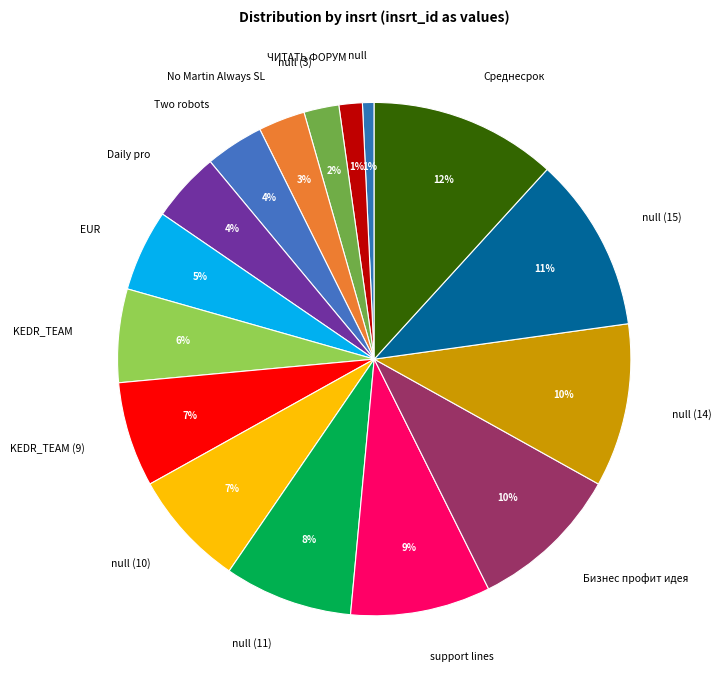

The No Martin Always SL slice represents 3% of the pie. True or false?

True